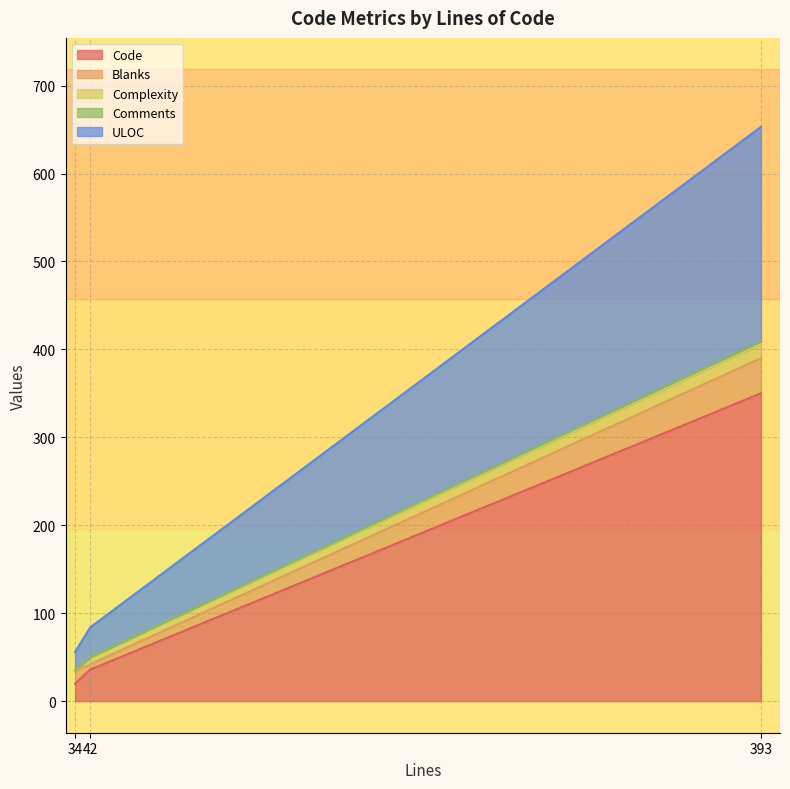

Which has a higher value, 34 or 42?

42